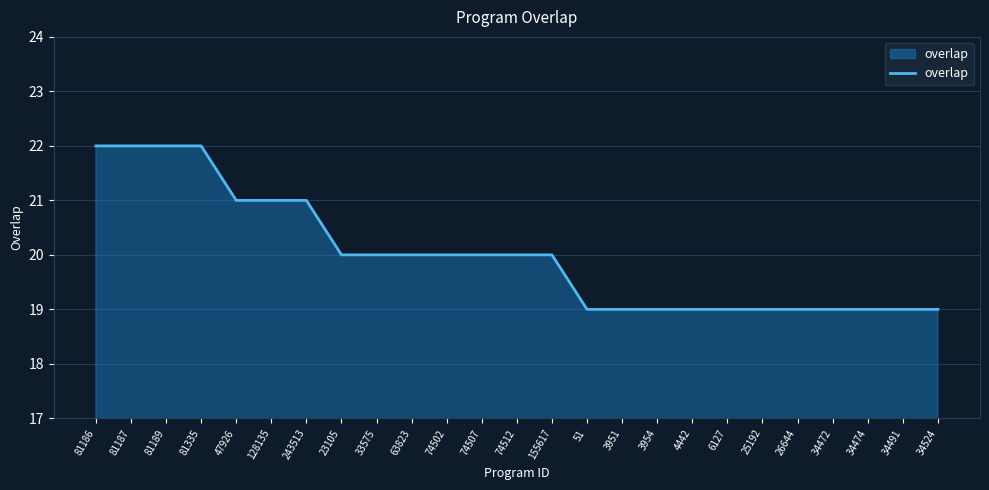

How many distinct data groups are displayed?

1